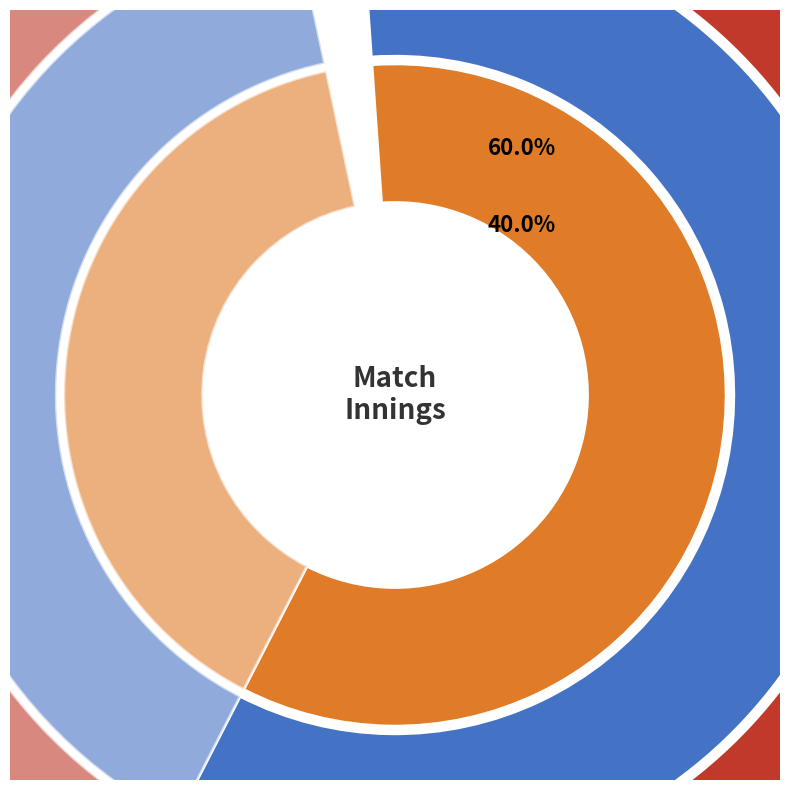

Which slice represents more than half of the pie?

1st